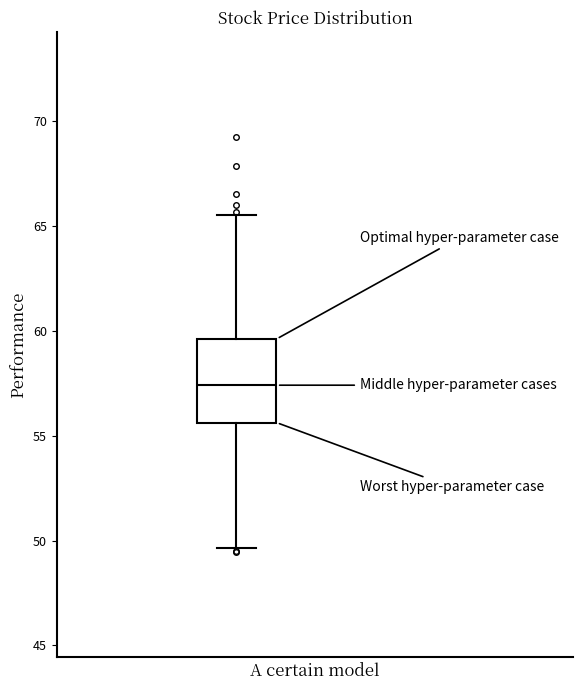

Transcribe this box plot: give where the median line is, the range the box spans, and where the two whiskers end, as read against the y-axis. The values are not printed on the chart, so give them approximately, as read against the axis.

median 57.5, box 55.5 to 59.5, whiskers 49.5 to 65.5